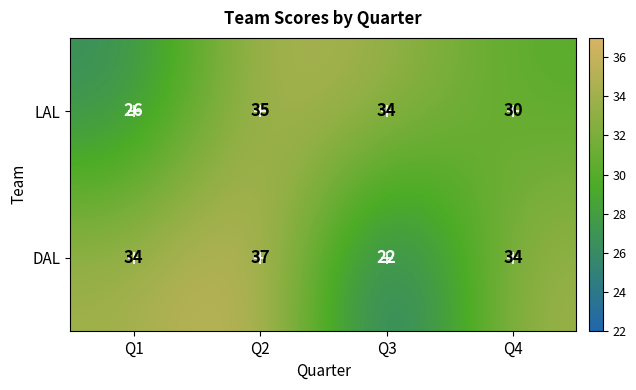

Which series has the widest spread of values?

DAL